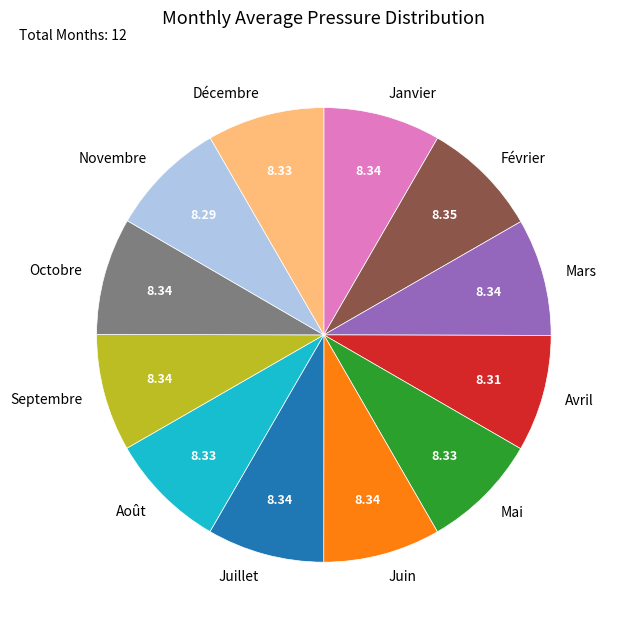

True or false: Mai accounts for 8% of the total.

True